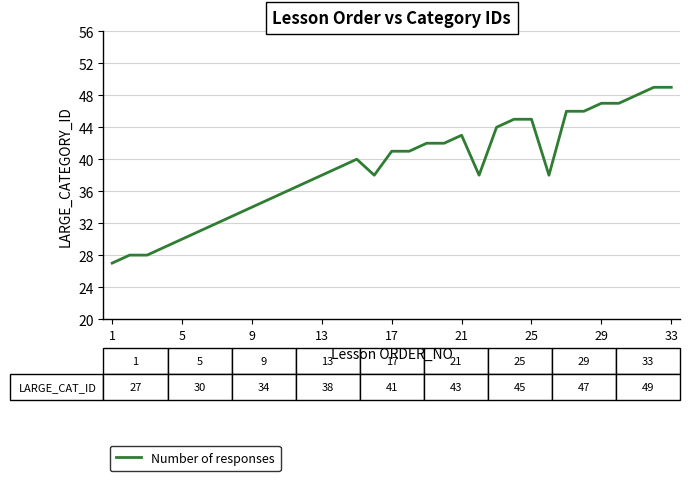

What is the greatest value displayed?

49